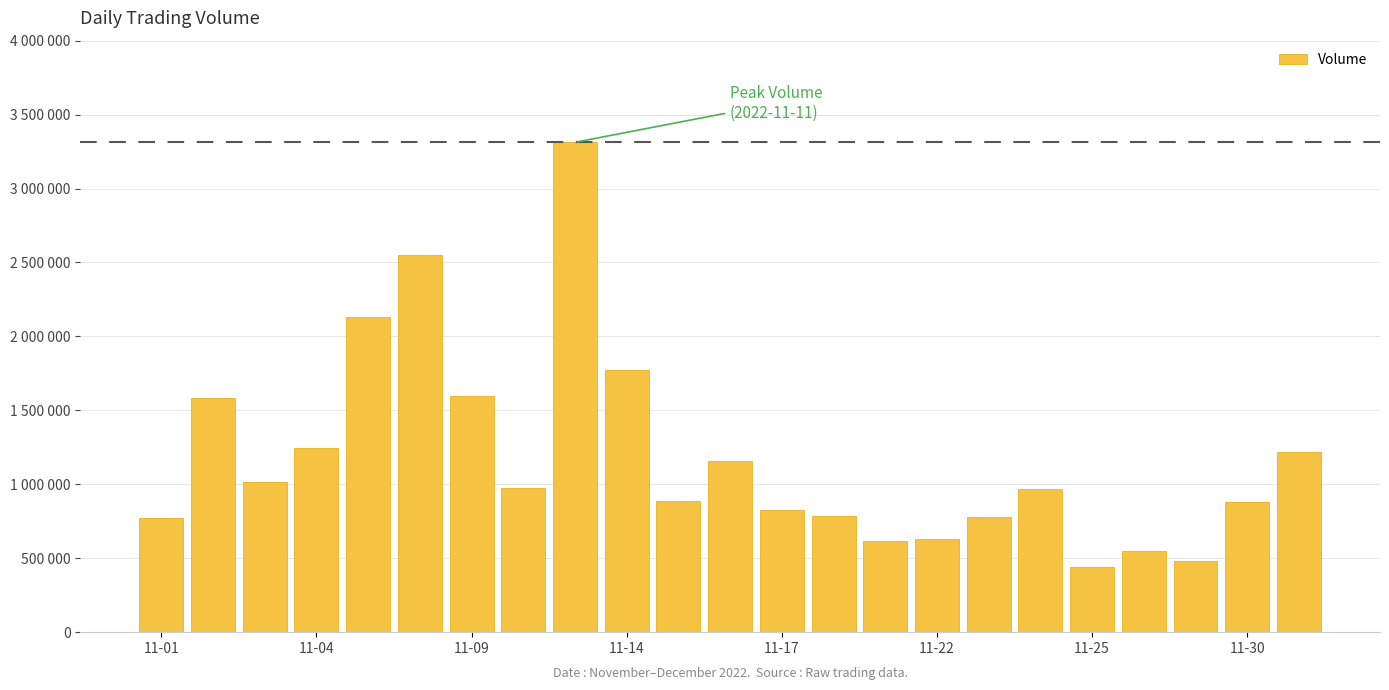

Reading left to right, list all the values displayed in this chart.

768757	1585072	1017930	1248339	2128304	2549625	1596245	975484	3312709	1776156	889734	1156594	825254	784241	614738	631550	780342	969322	440351	550985	481120	880333	1218297